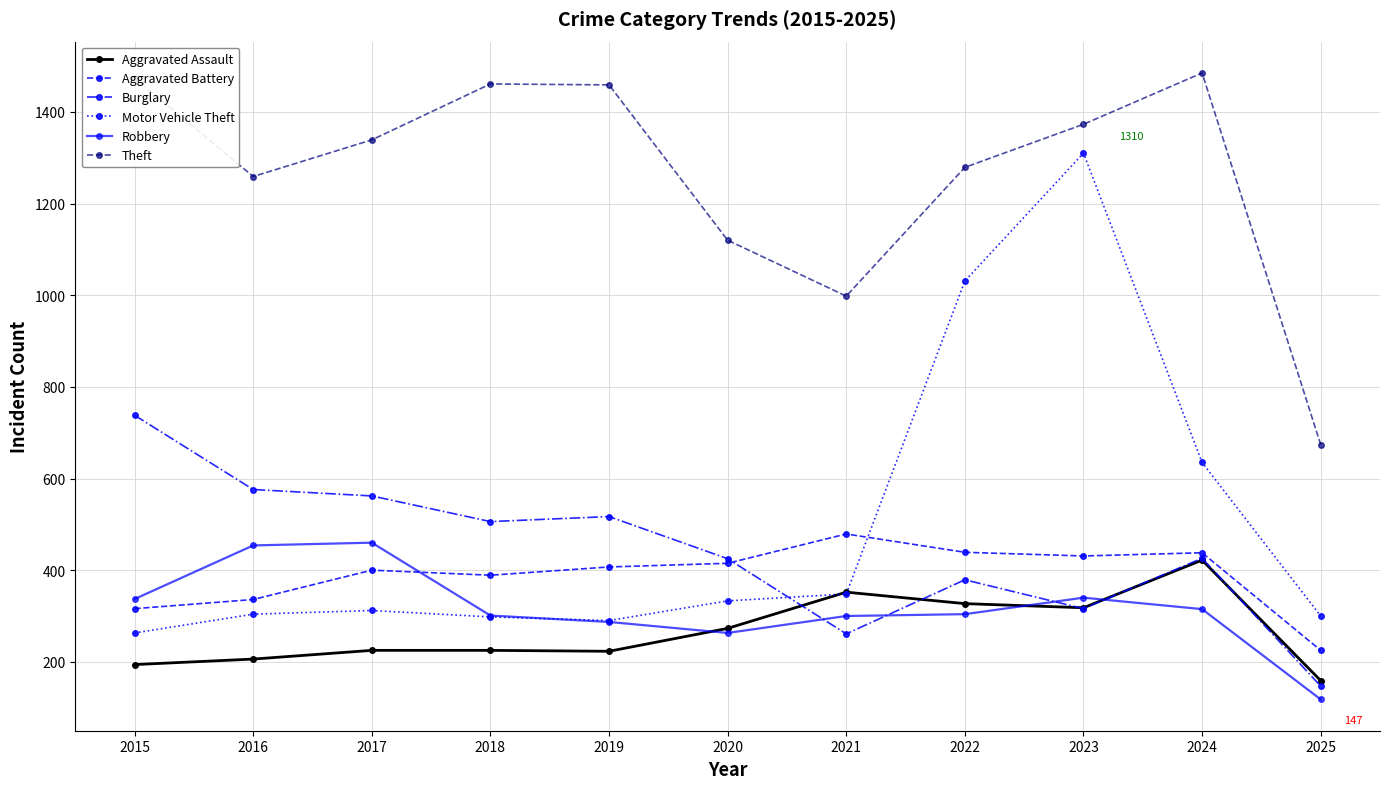

True or false: Burglary has more than 1 points higher than both neighbors.

True